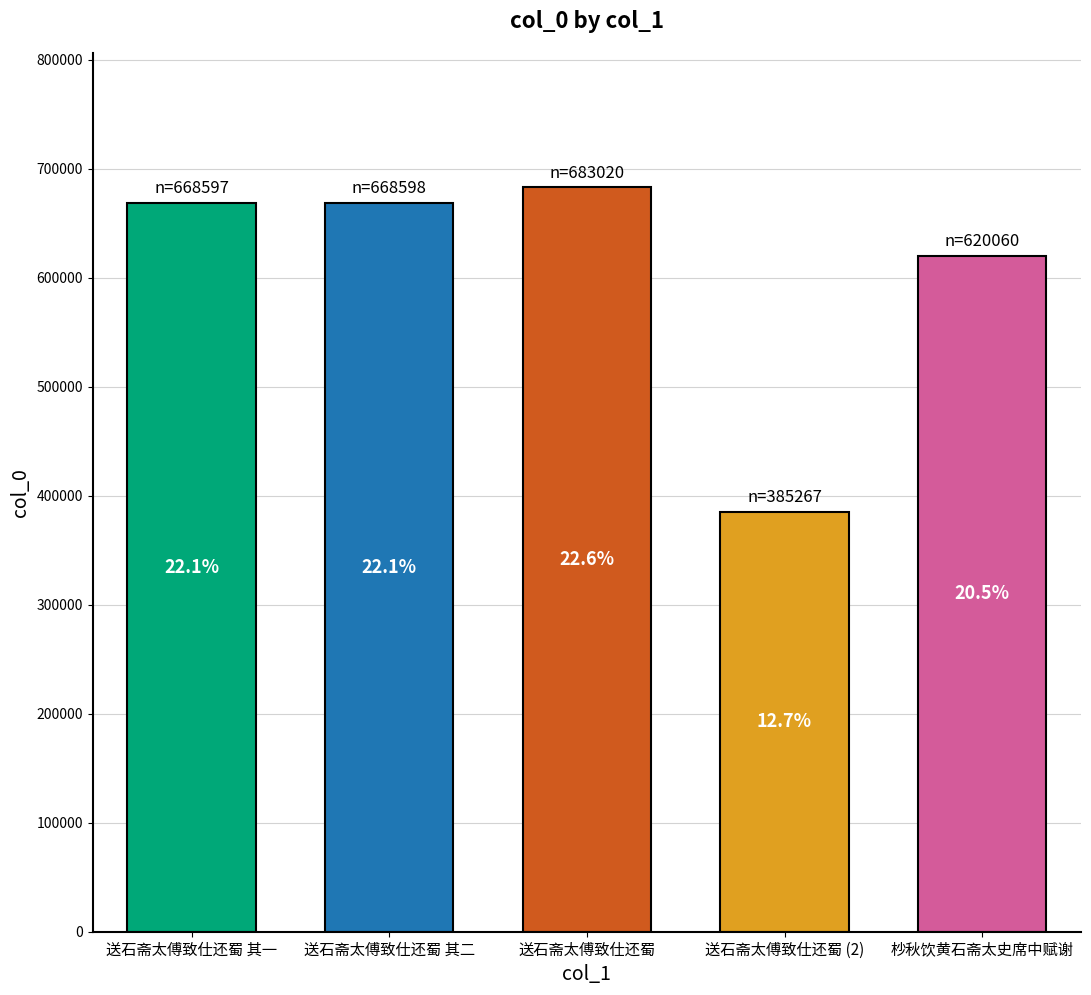

What is the difference between the maximum and second lowest values?

62960